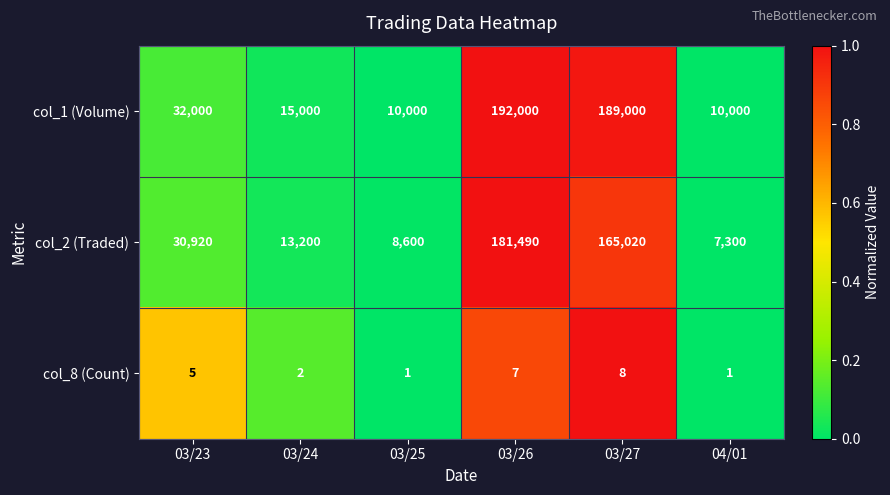

Which category has the highest value in the col_1 (Volume) series?

03/26